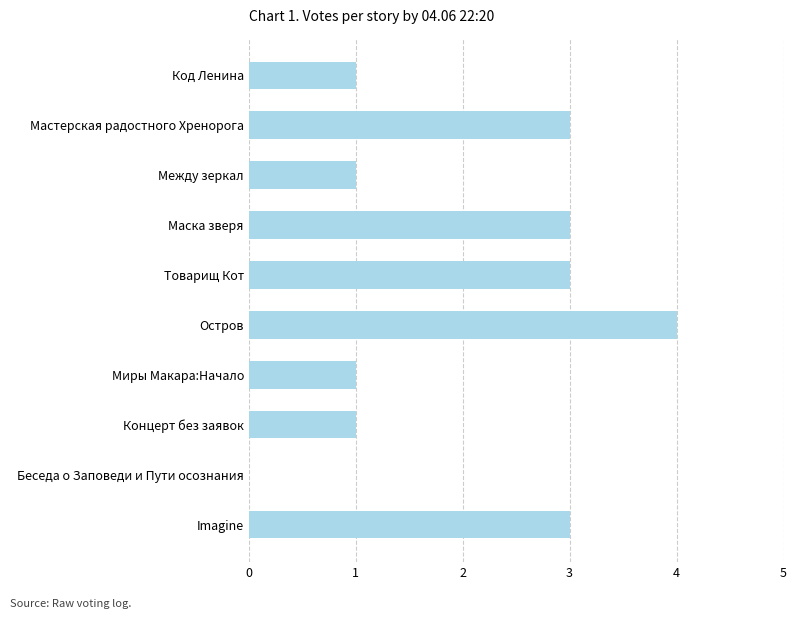

Is it true that the value at Мастерская радостного Хренорога is 3?

True